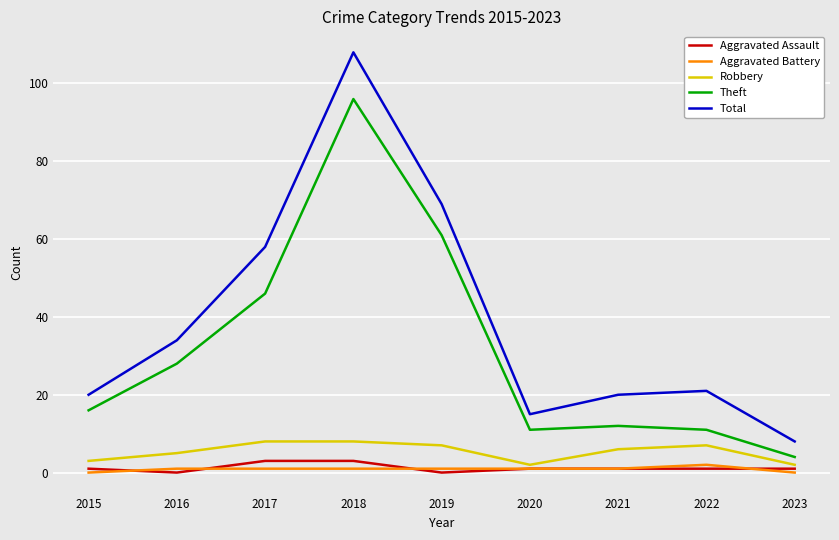

True or false: Theft has more than 2 interior local peaks.

False